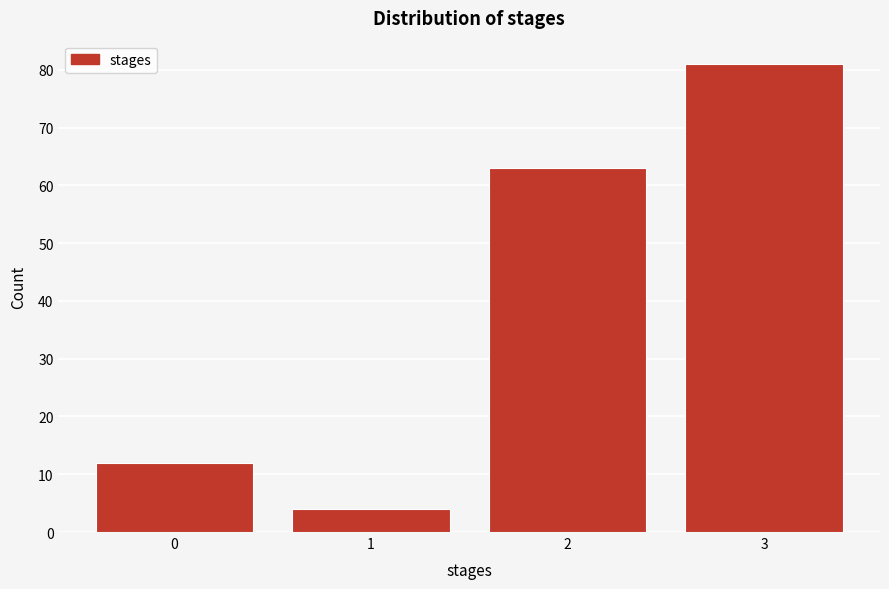

Reading left to right, list all the values displayed in this chart.

12	4	63	81